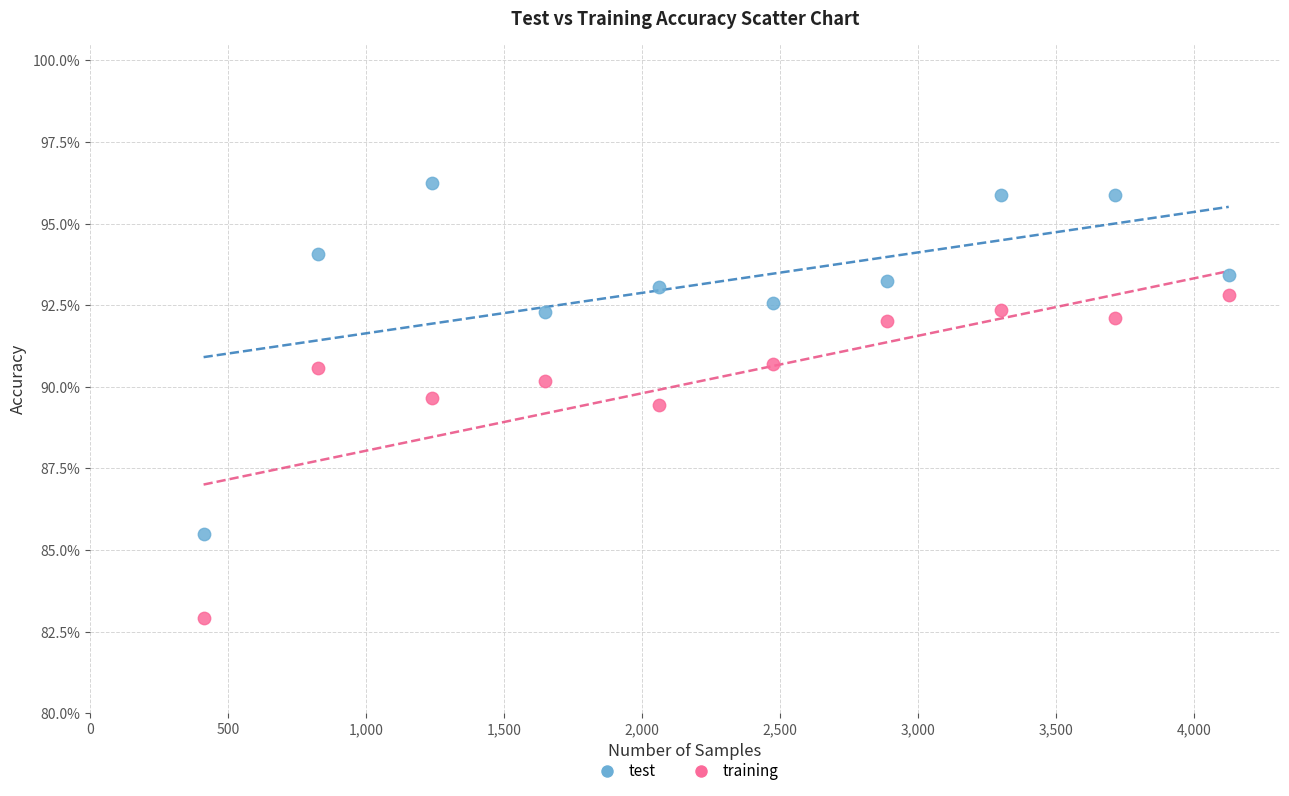

Which series has the largest Y range (max minus min)?

test